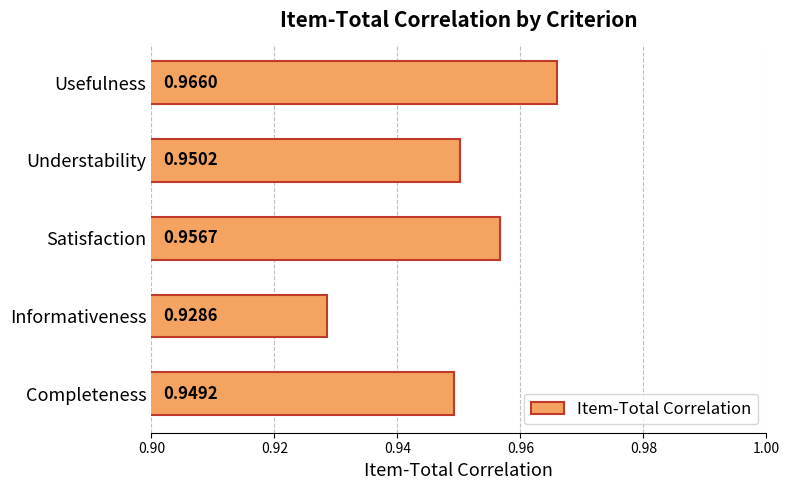

How many values are between 0 and 1?

5